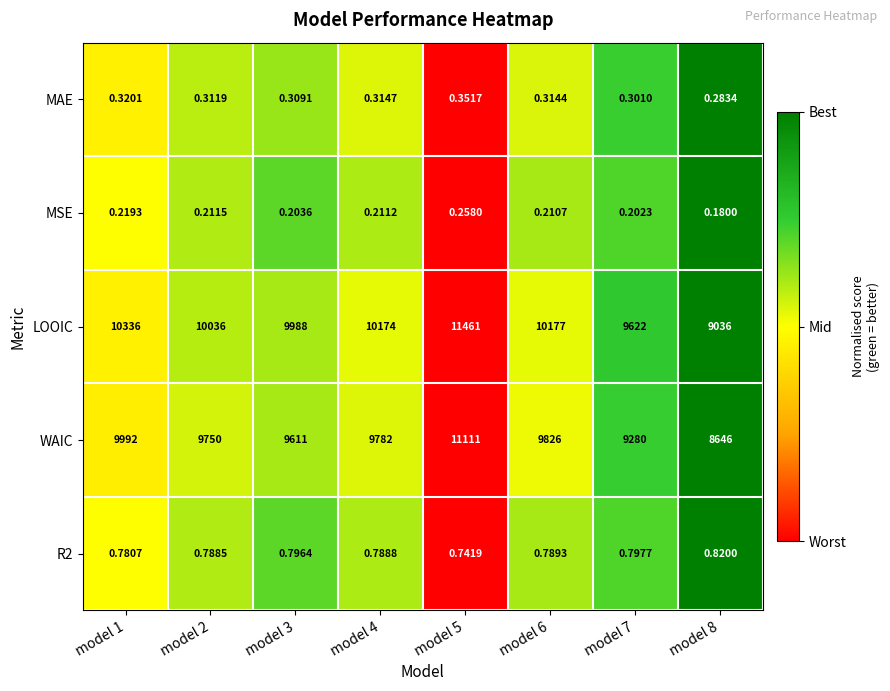

Is the value of R2 at model 6 greater than the value of LOOIC at model 7?

No